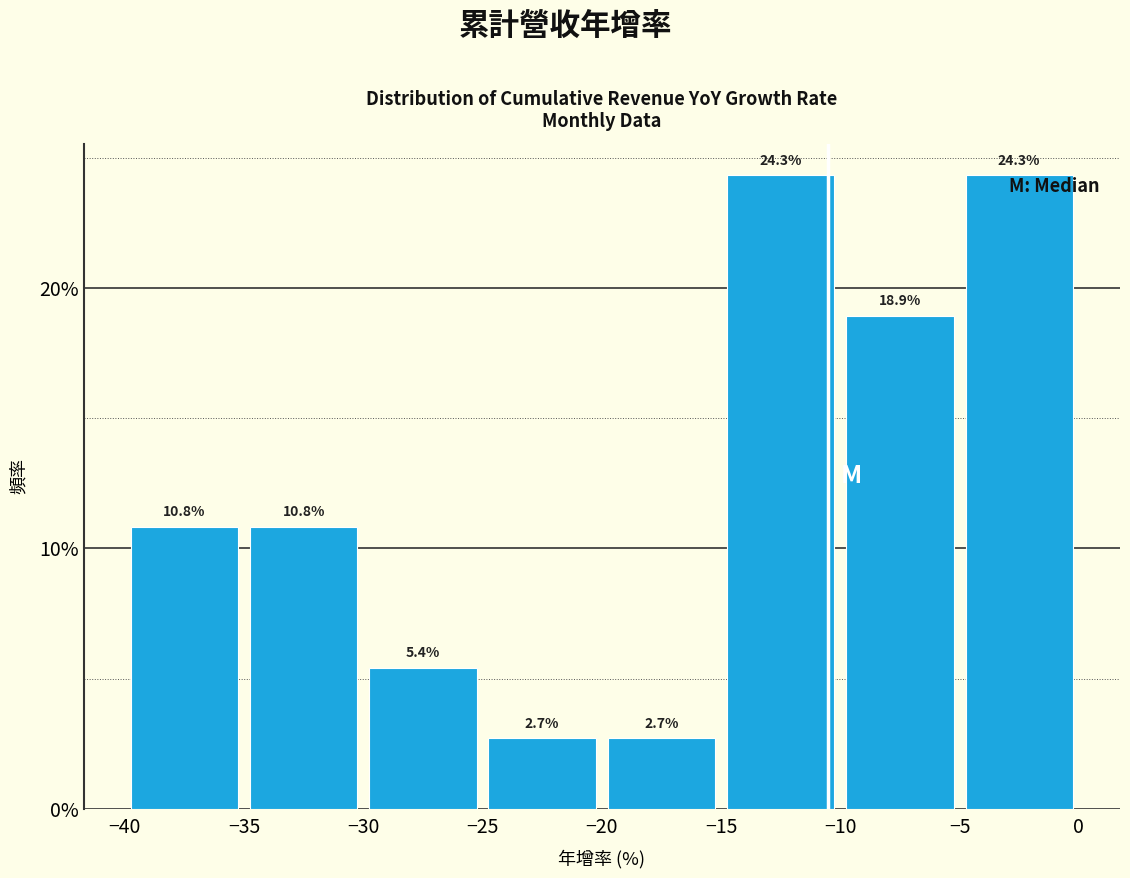

Reading left to right, transcribe this chart: for each bar, give the range it covers on the x-axis and its height.

-40 to -35: 10.8
-35 to -30: 10.8
-30 to -25: 5.4
-25 to -20: 2.7
-20 to -15: 2.7
-15 to -10: 24.3
-10 to -5: 18.9
-5 to 0: 24.3